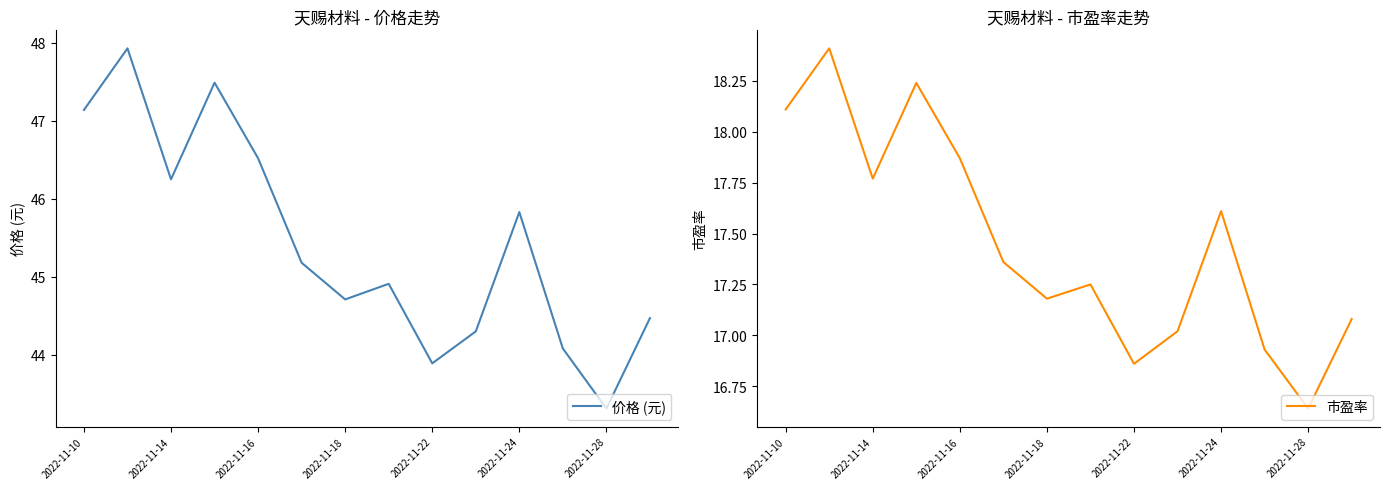

The 价格 (元) series shows 45.8 at 2022-11-24. True or false?

True